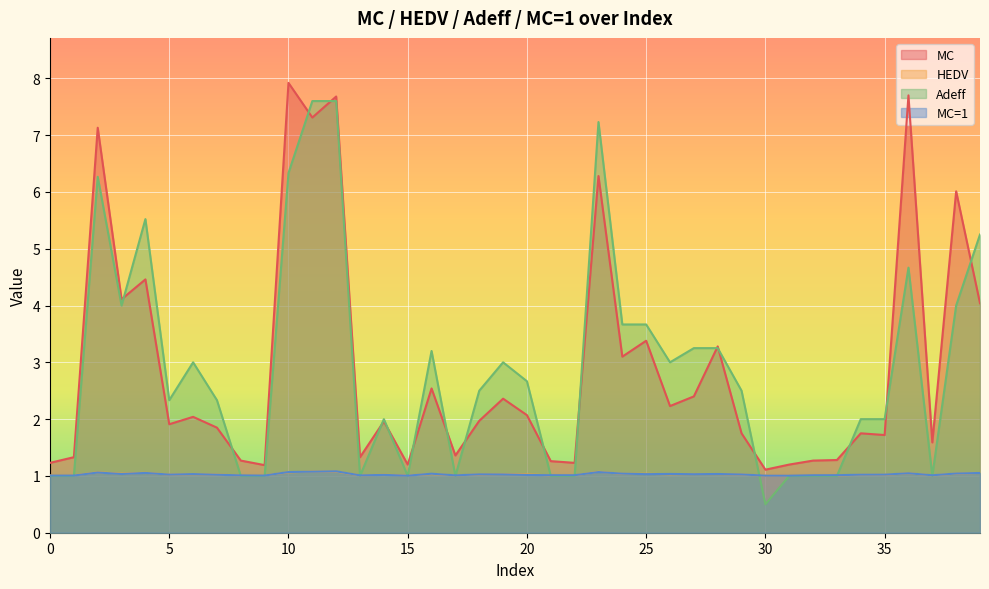

Reading left to right, transcribe all the data shown in this chart.

MC: 0=1.2	1=1.3	2=7.1	3=4.1	4=4.5	5=1.9	6=2.0	7=1.9	8=1.3	9=1.2	10=7.9	11=7.3	12=7.7	13=1.3	14=2.0	15=1.2	16=2.5	17=1.4	18=2.0	19=2.4	20=2.1	21=1.3	22=1.2	23=6.3	24=3.1	25=3.4	26=2.2	27=2.4	28=3.3	29=1.8	30=1.1	31=1.2	32=1.3	33=1.3	34=1.8	35=1.7	36=7.7	37=1.6	38=6.0	39=4.0
HEDV: 0=1.0	1=1.0	2=6.3	3=4.0	4=5.5	5=2.3	6=3.0	7=2.3	8=1.0	9=1.0	10=6.3	11=7.6	12=7.6	13=1.0	14=2.0	15=1.0	16=3.2	17=1.0	18=2.5	19=3.0	20=2.7	21=1.0	22=1.0	23=7.2	24=3.7	25=3.7	26=3.0	27=3.2	28=3.2	29=2.5	30=0.5	31=1.0	32=1.0	33=1.0	34=2.0	35=2.0	36=4.7	37=1.0	38=4.0	39=5.2
Adeff: 0=1.0	1=1.0	2=1.1	3=1.0	4=1.1	5=1.0	6=1.0	7=1.0	8=1.0	9=1.0	10=1.1	11=1.1	12=1.1	13=1.0	14=1.0	15=1.0	16=1.0	17=1.0	18=1.0	19=1.0	20=1.0	21=1.0	22=1.0	23=1.1	24=1.0	25=1.0	26=1.0	27=1.0	28=1.0	29=1.0	30=1.0	31=1.0	32=1.0	33=1.0	34=1.0	35=1.0	36=1.0	37=1.0	38=1.0	39=1.1
MC=1: 0=1.0	1=1.0	2=1.1	3=1.0	4=1.1	5=1.0	6=1.0	7=1.0	8=1.0	9=1.0	10=1.1	11=1.1	12=1.1	13=1.0	14=1.0	15=1.0	16=1.0	17=1.0	18=1.0	19=1.0	20=1.0	21=1.0	22=1.0	23=1.1	24=1.0	25=1.0	26=1.0	27=1.0	28=1.0	29=1.0	30=1.0	31=1.0	32=1.0	33=1.0	34=1.0	35=1.0	36=1.0	37=1.0	38=1.0	39=1.1